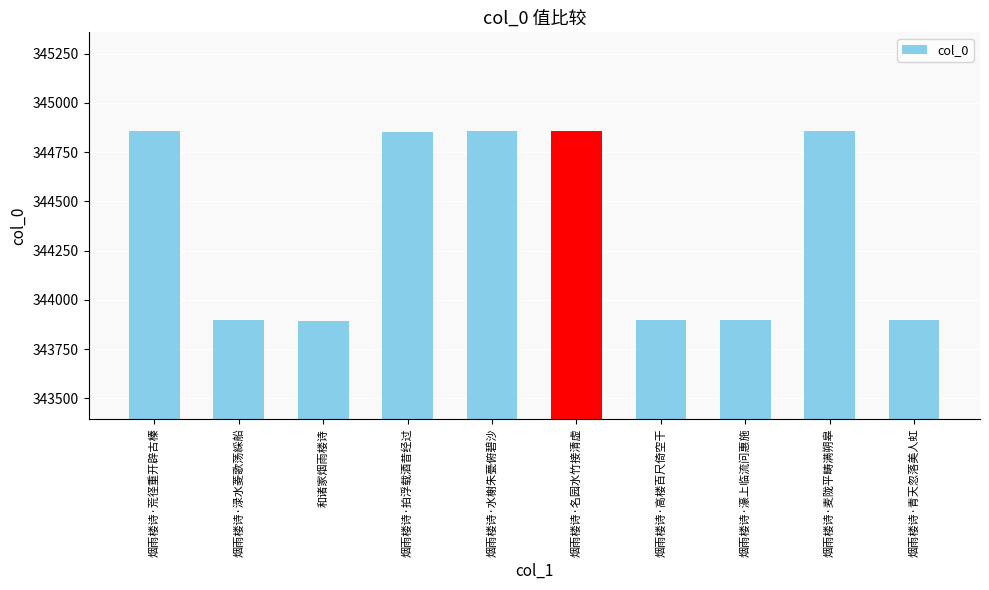

Approximately how many times larger is the value at 和诸家烟雨楼诗 compared to 烟雨楼诗·濠上临流问惠施?

1.0